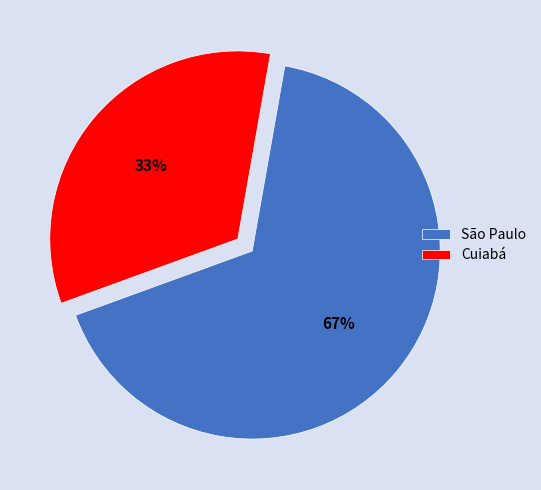

Approximately how many times larger is the value at São Paulo compared to Cuiabá?

2.0